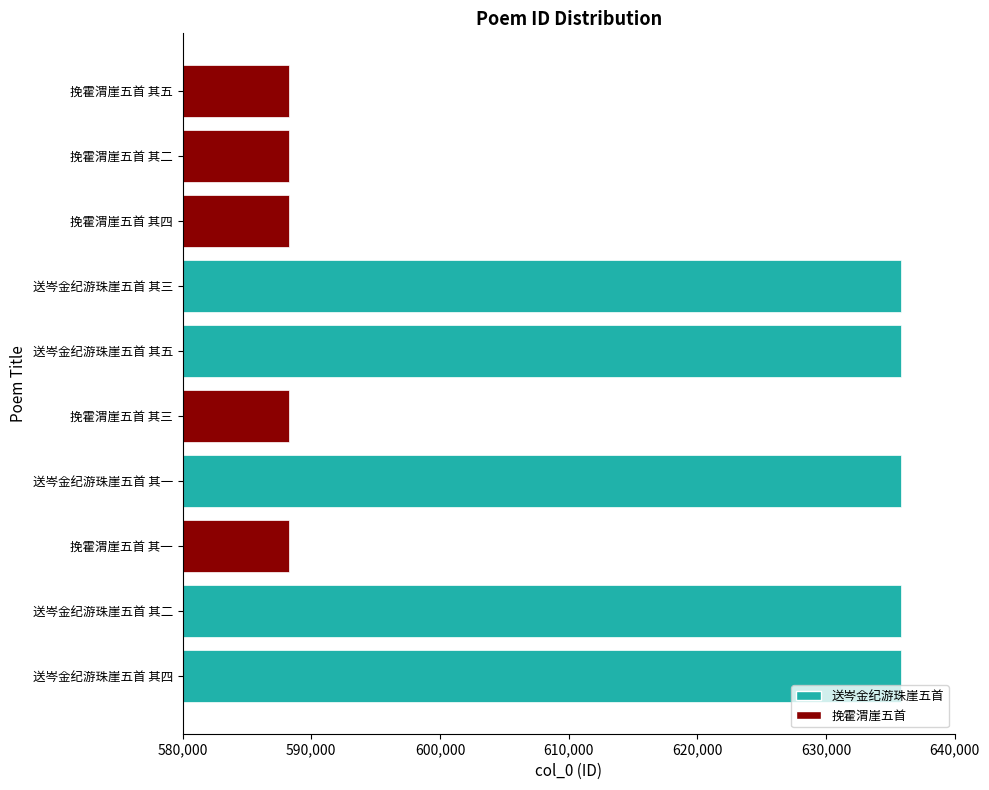

What is the greatest value displayed?

635793